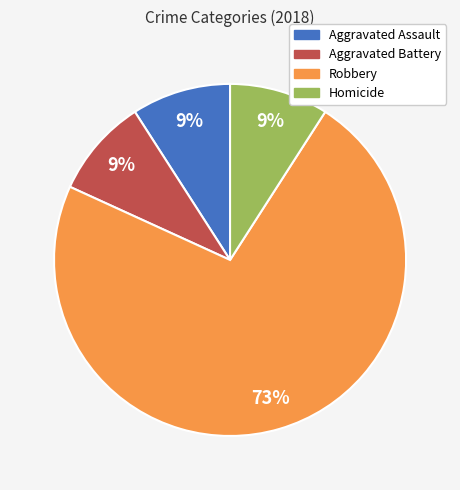

What percentage is the Robbery slice, to the nearest percent?

73%